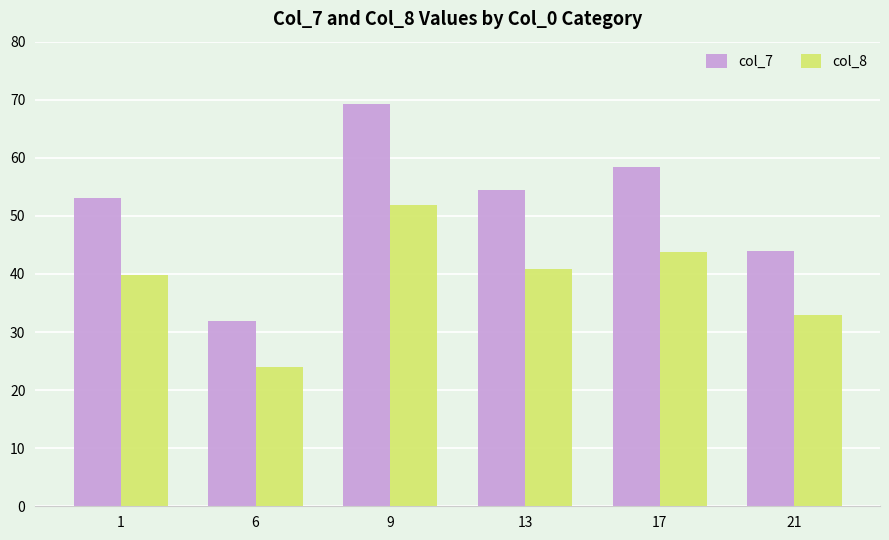

What is the lowest value of the col_8 series?

24.0